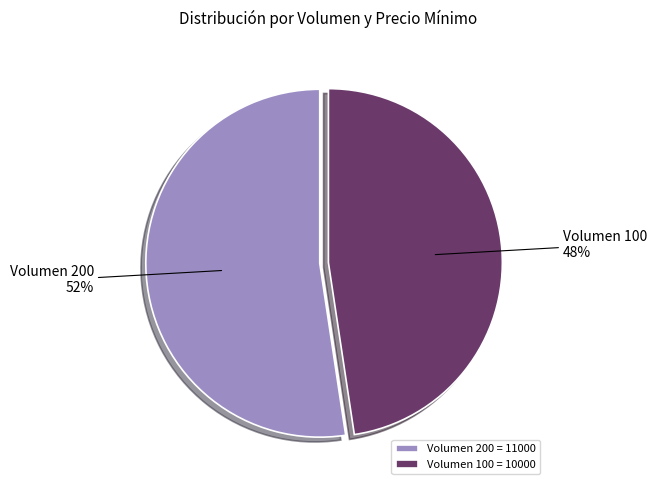

To the nearest percent, what is the combined percentage of Volumen 200 52% and Volumen 100 48%?

100%